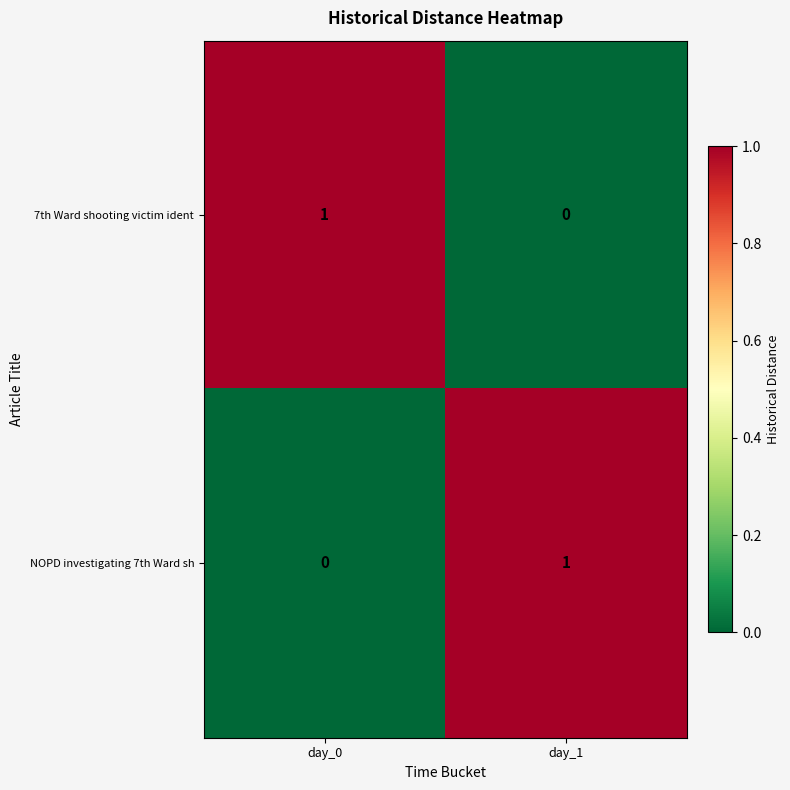

What is the total value across all series at day_1?

1